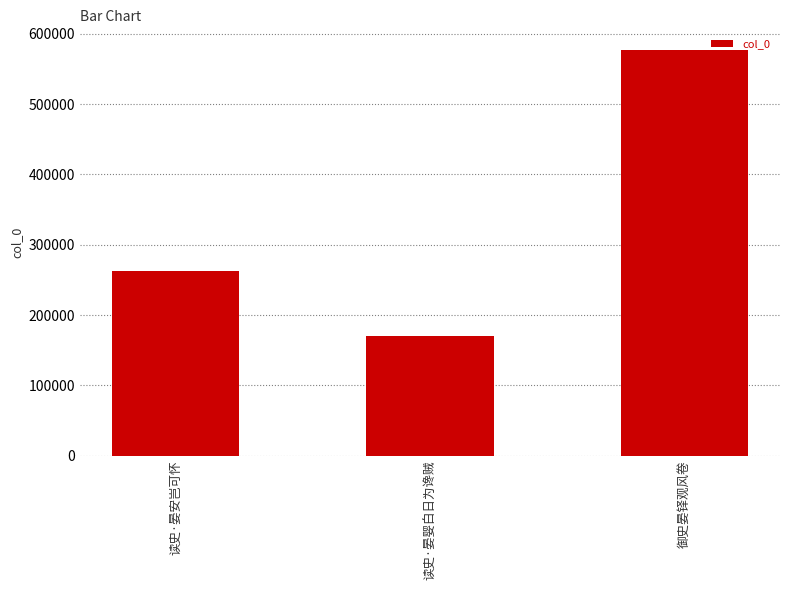

List the labels in order of value, largest first.

御史晏铎观风卷, 读史·晏安岂可怀, 读史·晏婴白日为谗贼